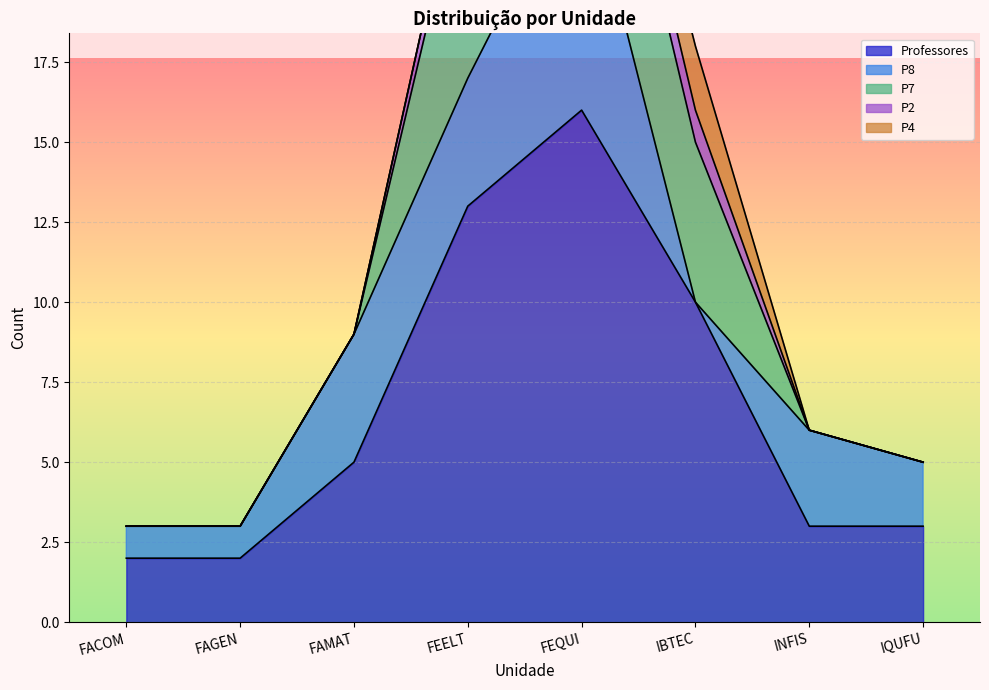

Reading left to right, what are all the values shown in this chart?

Professores: FACOM=2	FAGEN=2	FAMAT=5	FEELT=13	FEQUI=16	IBTEC=10	INFIS=3	IQUFU=3
P8: FACOM=1	FAGEN=1	FAMAT=4	FEELT=4	FEQUI=8	IBTEC=0	INFIS=3	IQUFU=2
P7: FACOM=0	FAGEN=0	FAMAT=0	FEELT=7	FEQUI=6	IBTEC=5	INFIS=0	IQUFU=0
P2: FACOM=0	FAGEN=0	FAMAT=0	FEELT=1	FEQUI=1	IBTEC=1	INFIS=0	IQUFU=0
P4: FACOM=0	FAGEN=0	FAMAT=0	FEELT=0	FEQUI=1	IBTEC=2	INFIS=0	IQUFU=0